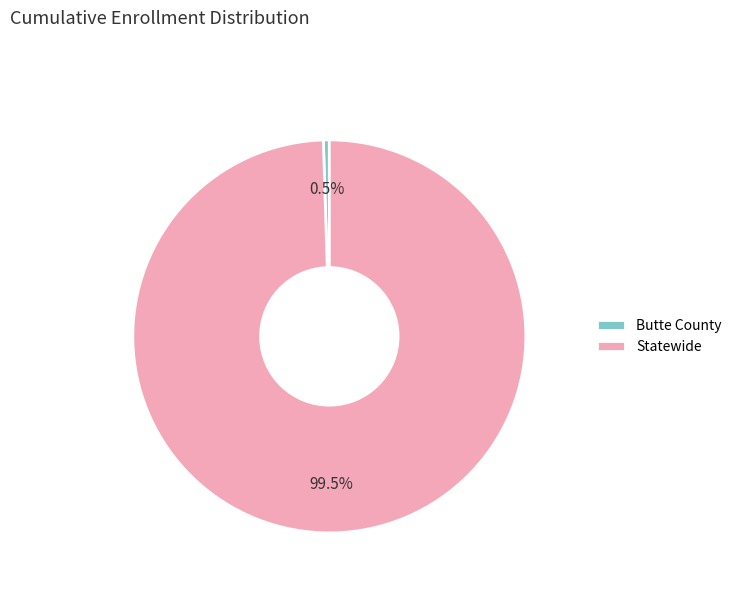

Count the number of slices in the pie.

2